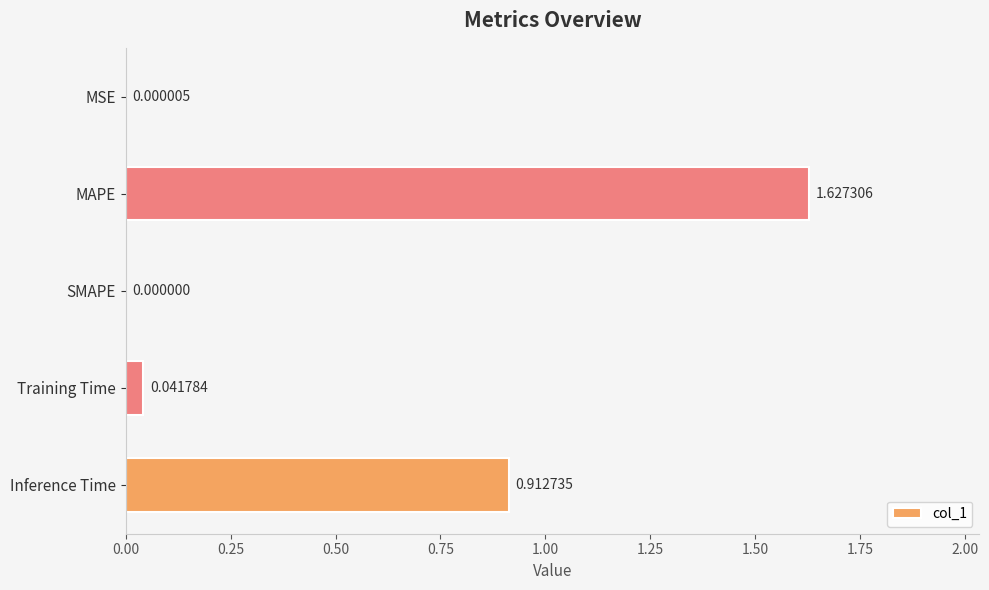

Which has a higher value, MAPE or MSE?

MAPE